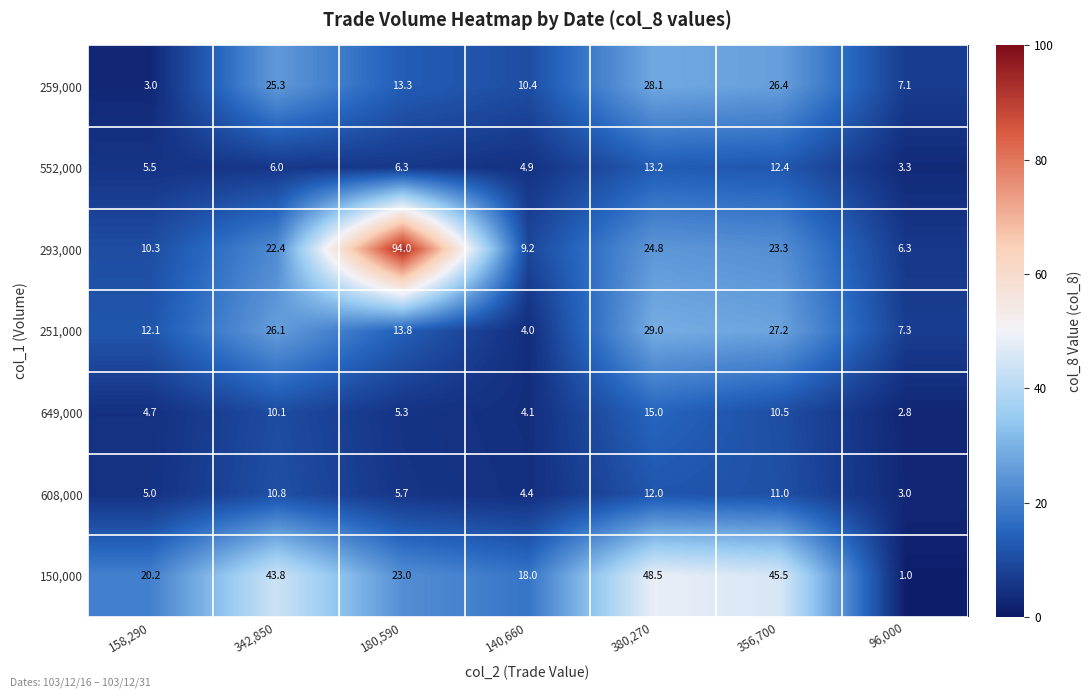

What is the difference between the 608,000 values at 380,270 and 356,700?

1.0